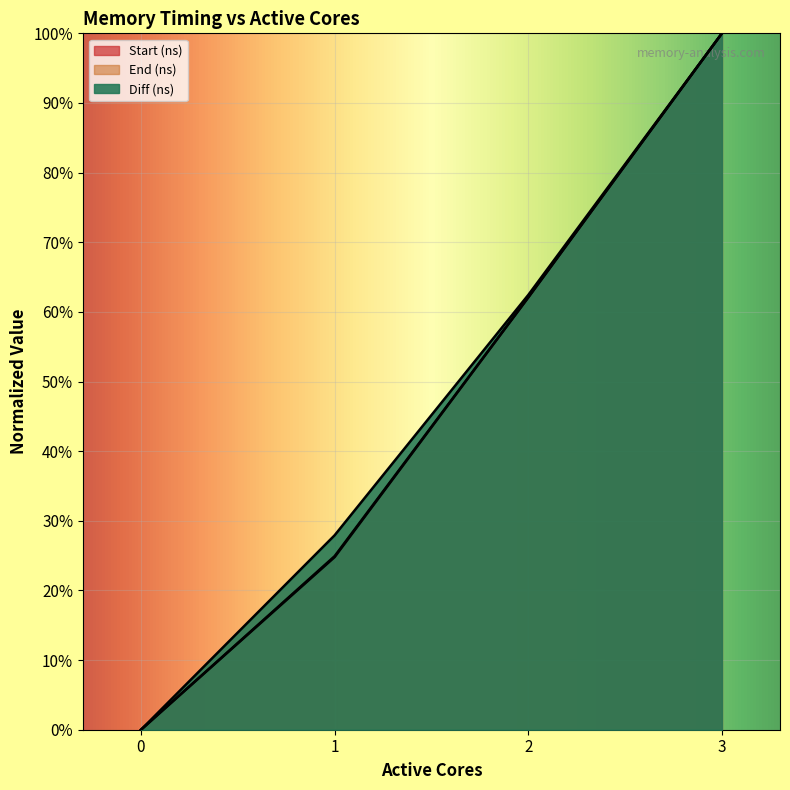

Which series changed the most between 1 and 2?

Start (ns)